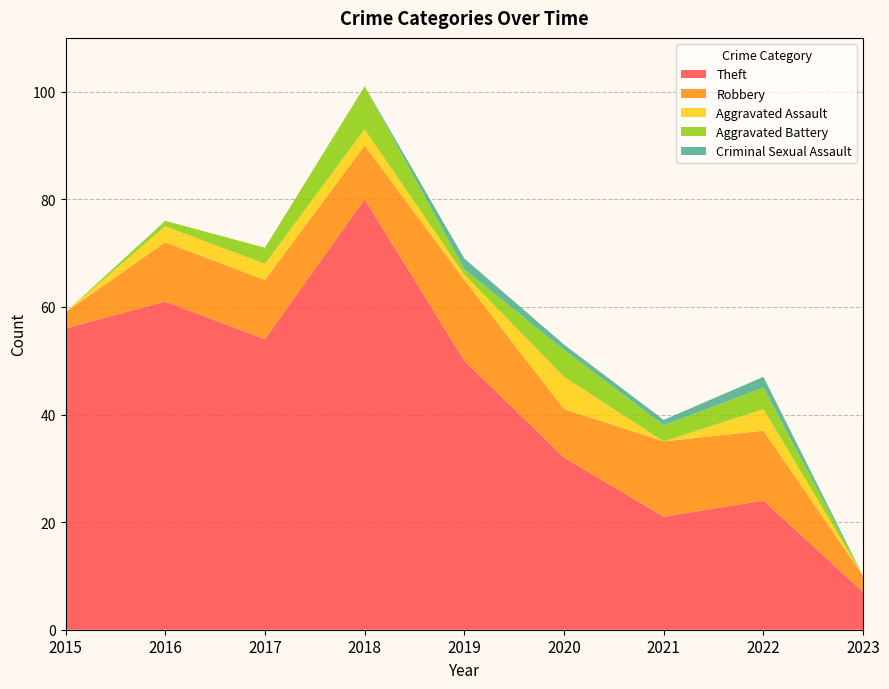

Reading left to right, transcribe all the data shown in this chart.

Theft: 56	61	54	80	50	32	21	24	7
Robbery: 3	11	11	10	15	9	14	13	3
Aggravated Assault: 0	3	3	3	1	6	0	4	0
Aggravated Battery: 0	1	3	8	1	5	3	4	0
Criminal Sexual Assault: 0	0	0	0	2	1	1	2	0